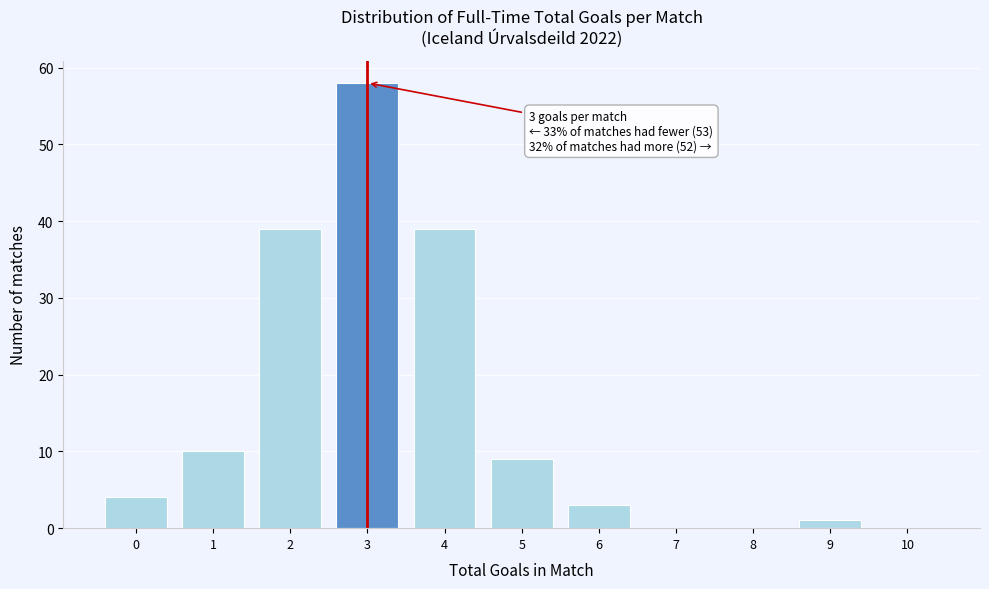

Reading left to right, extract all data points from this chart.

0=4	1=10	2=39	3=58	4=39	5=9	6=3	7=0	8=0	9=1	10=0